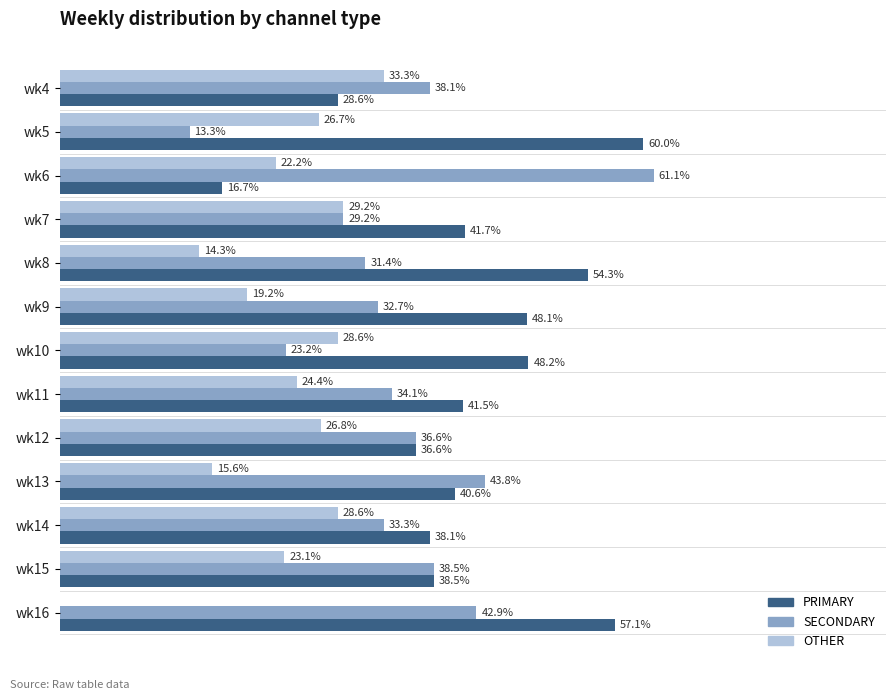

At which label does OTHER reach its peak?

wk4